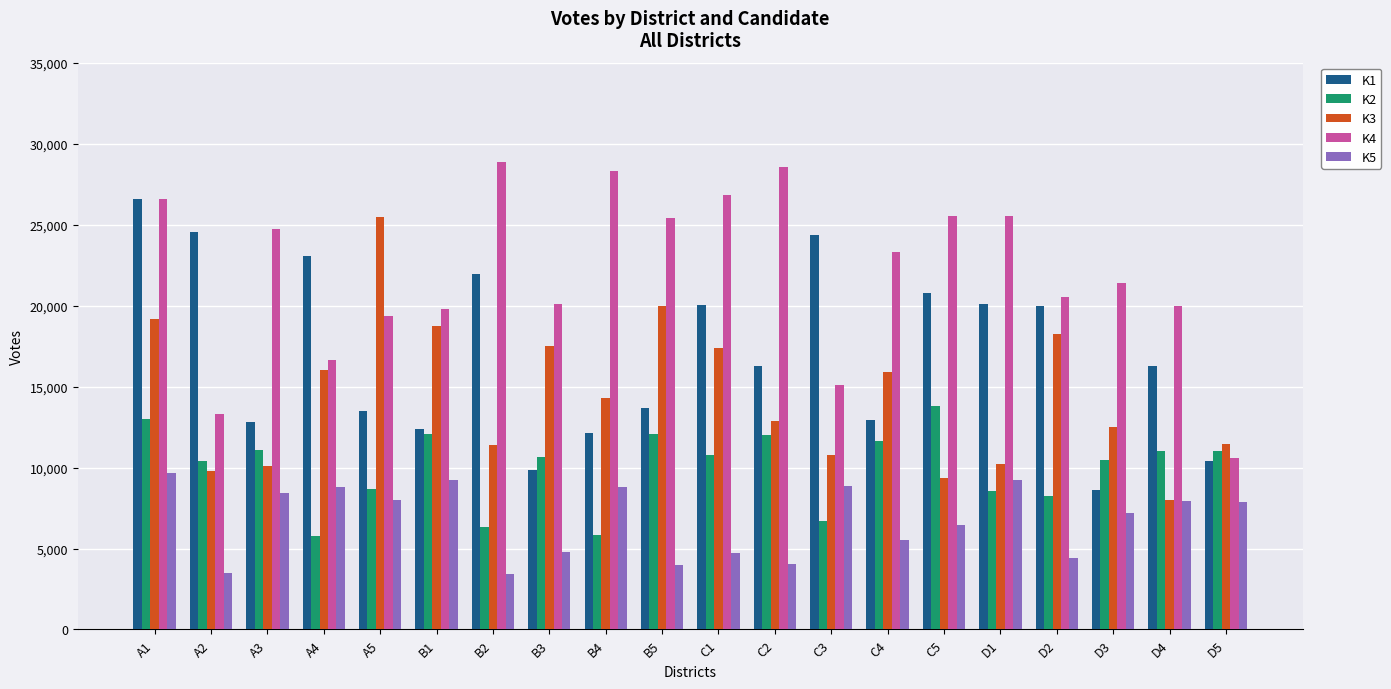

The value of K2 at D2 is 12075. True or false?

False